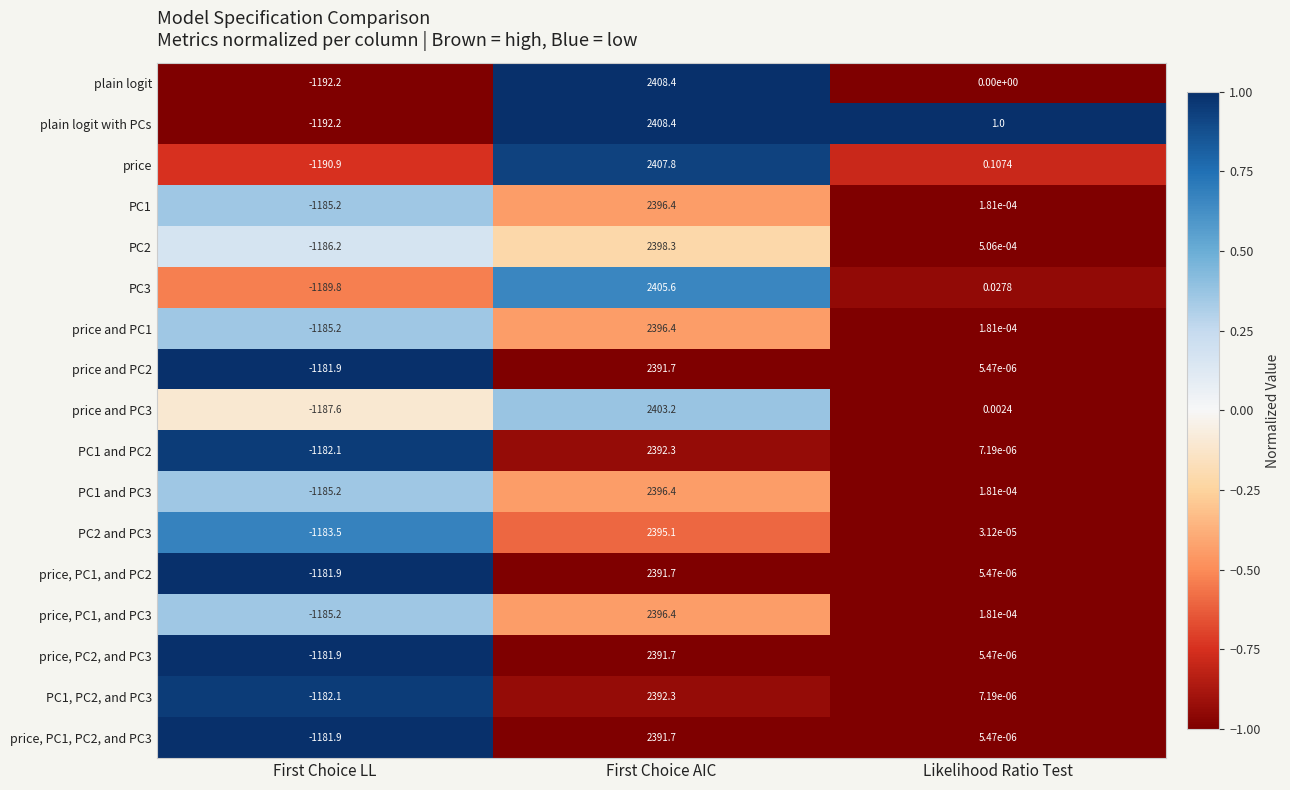

How many series are shown in this chart?

17